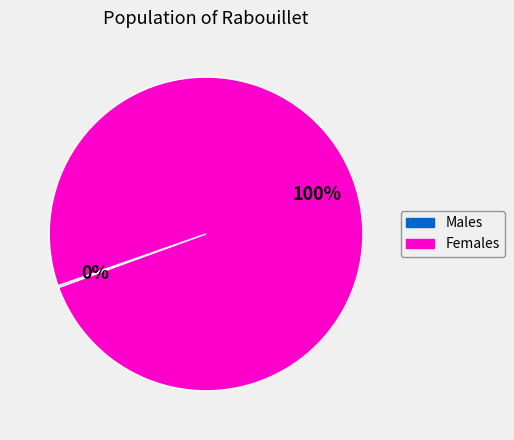

To the nearest percent, what is the difference between the largest and smallest slice percentages?

100%